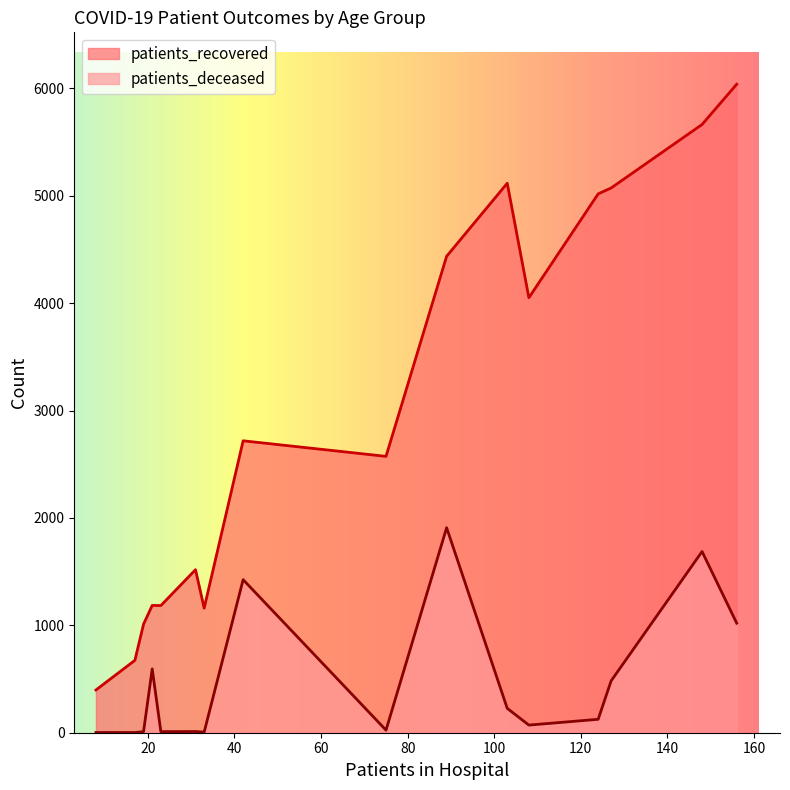

What is the highest value of the patients_recovered series?

6038